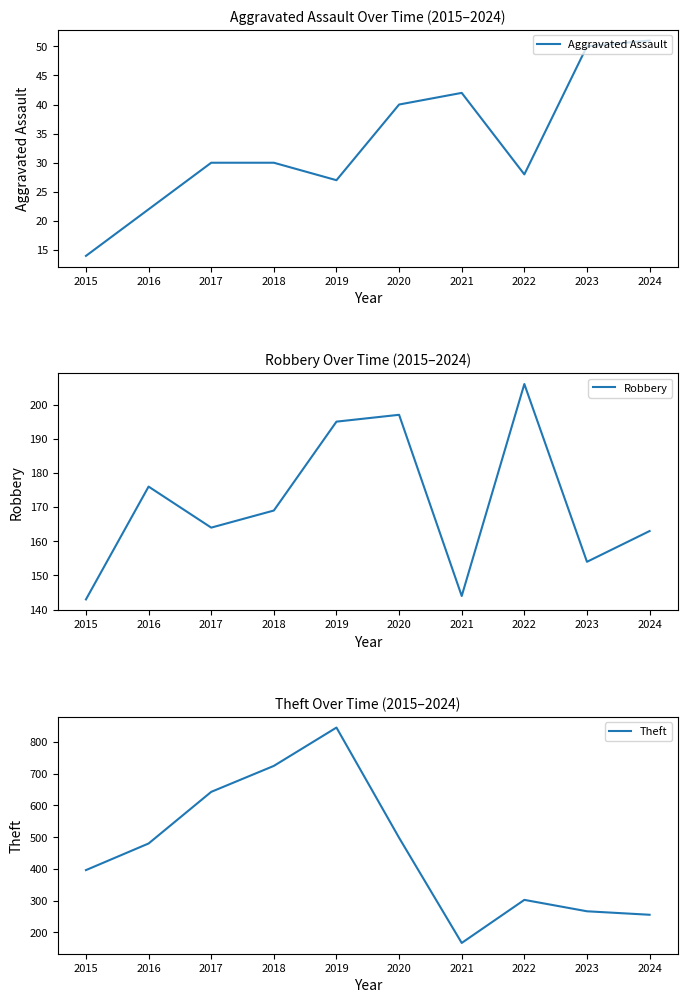

At which category does Aggravated Assault reach its first local peak?

2021